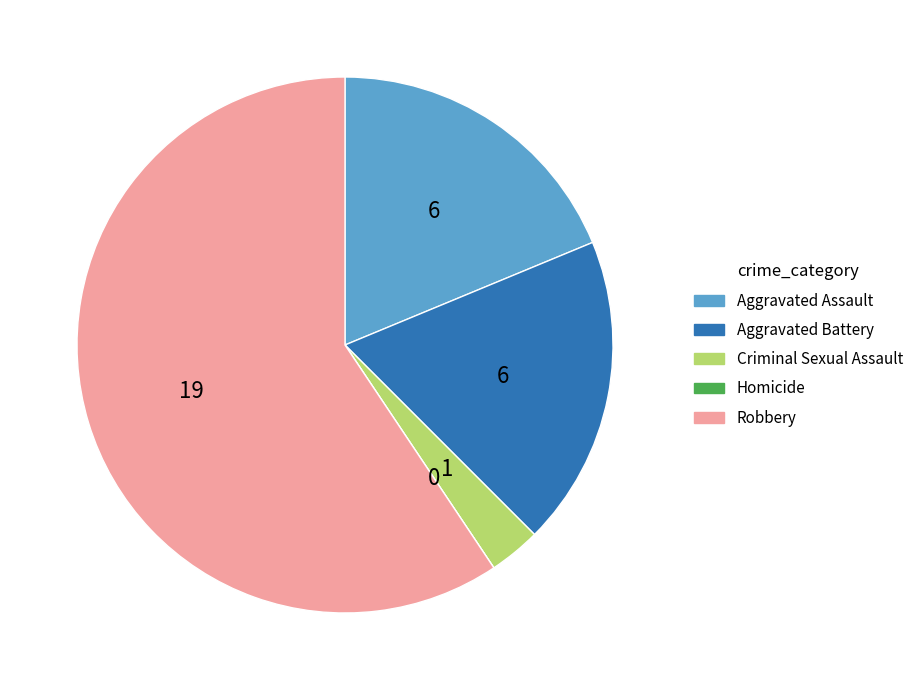

Which slice is the largest?

Robbery